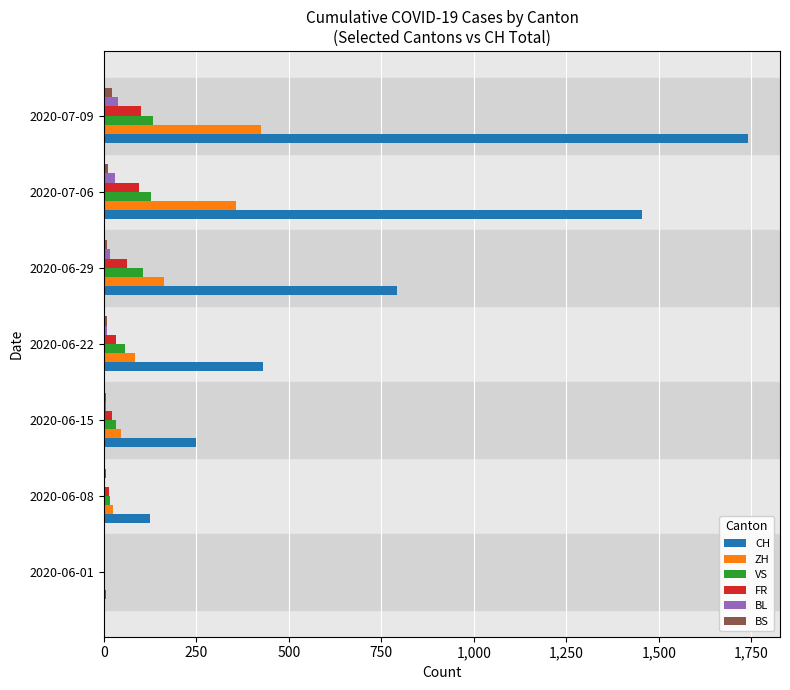

Between 2020-06-08 and 2020-06-22, which series saw the biggest shift?

CH